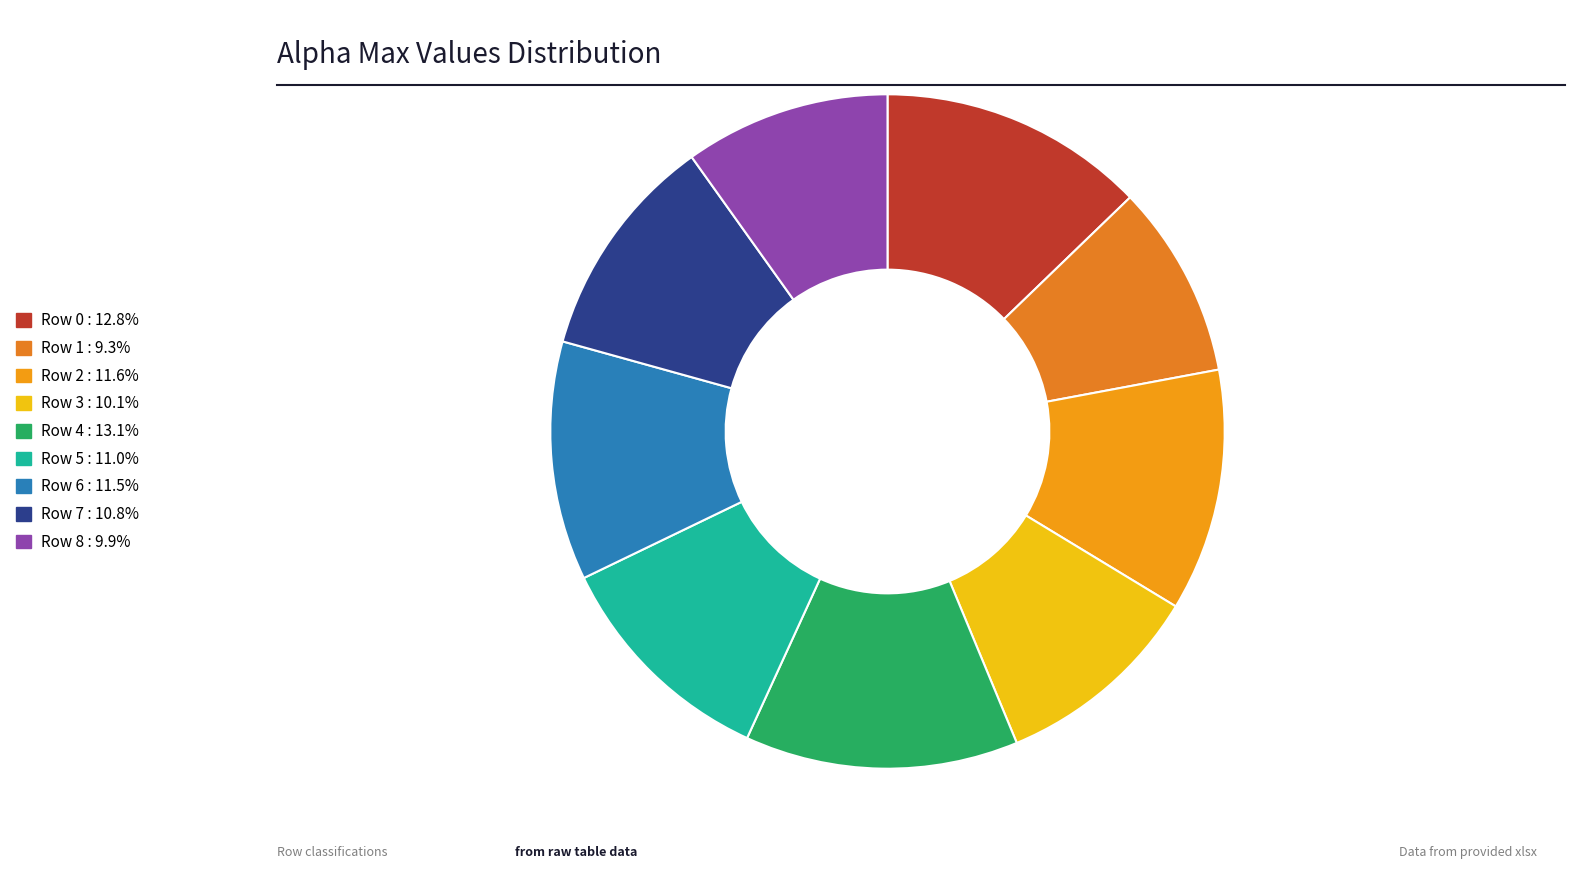

Does any single category account for the majority?

No